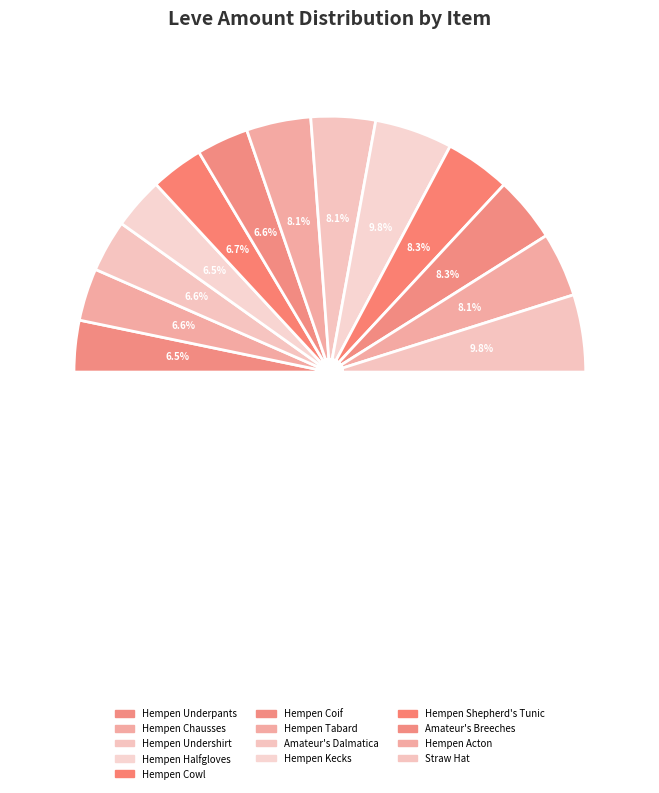

To the nearest percent, what percentage of the pie is Hempen Shepherd's Tunic?

8%